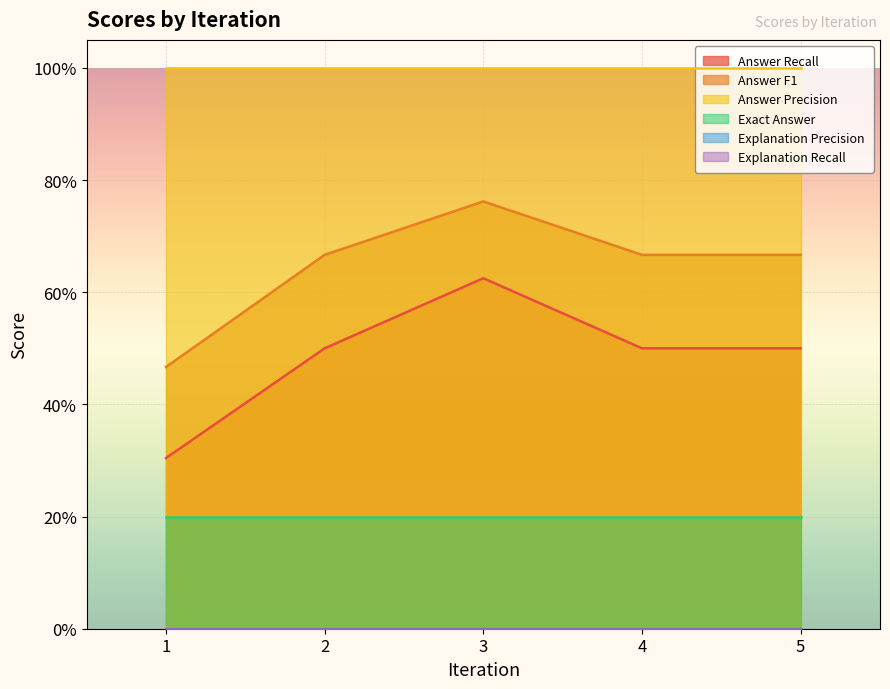

What is the average value of the Exact Answer series?

0.2